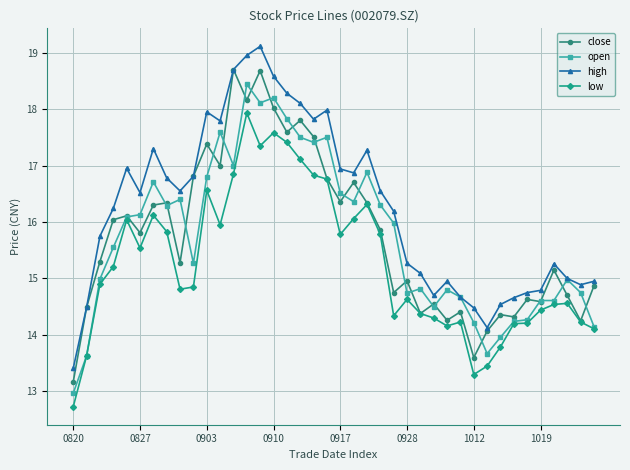

What is the value of the open point at the 33rd from the left?

14.0